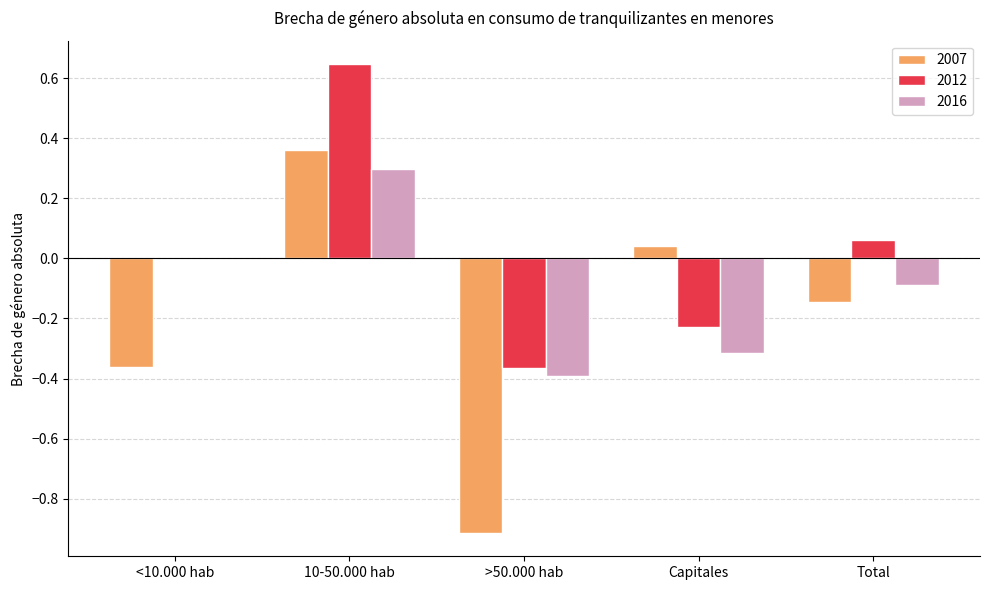

Is the value of 2016 at <10.000 hab greater than the value of 2012 at Capitales?

Yes